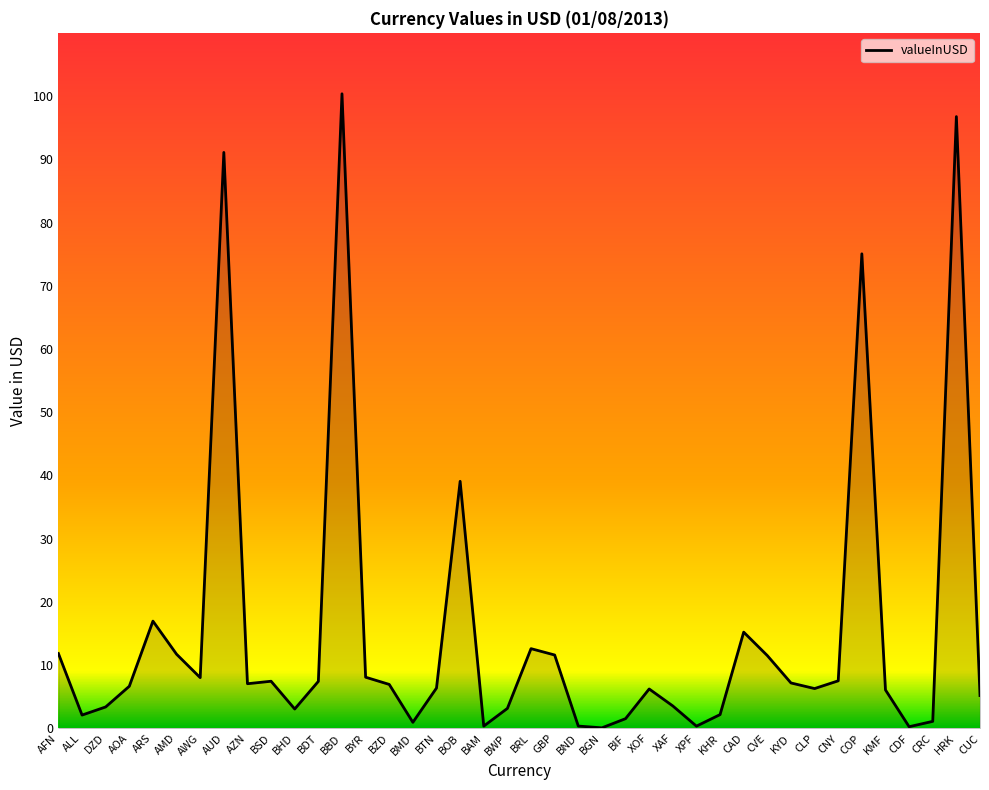

Does the chart display data point markers on the line(s)?

No